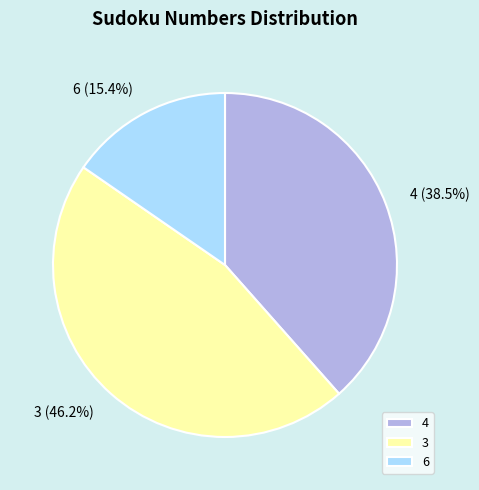

What is the smallest slice in the pie chart?

6